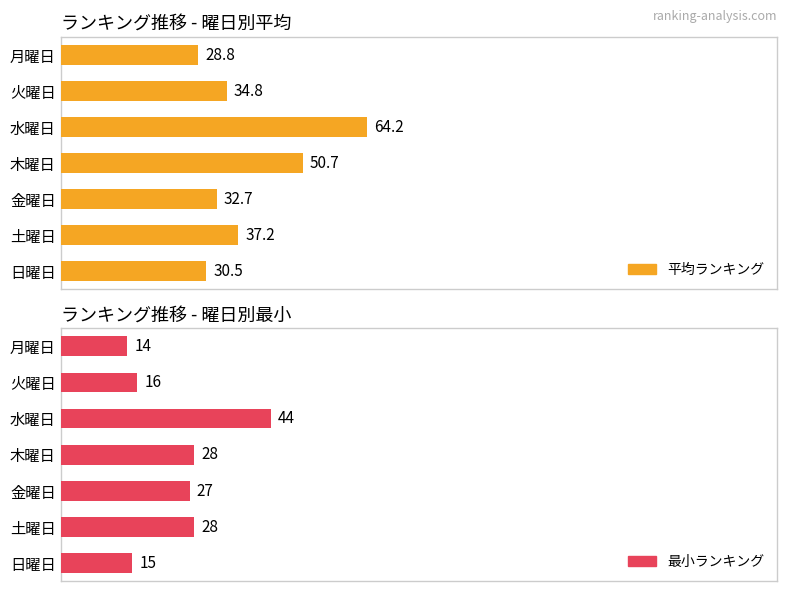

True or false: 平均ランキング has a value of 9.8 at 日曜日.

False